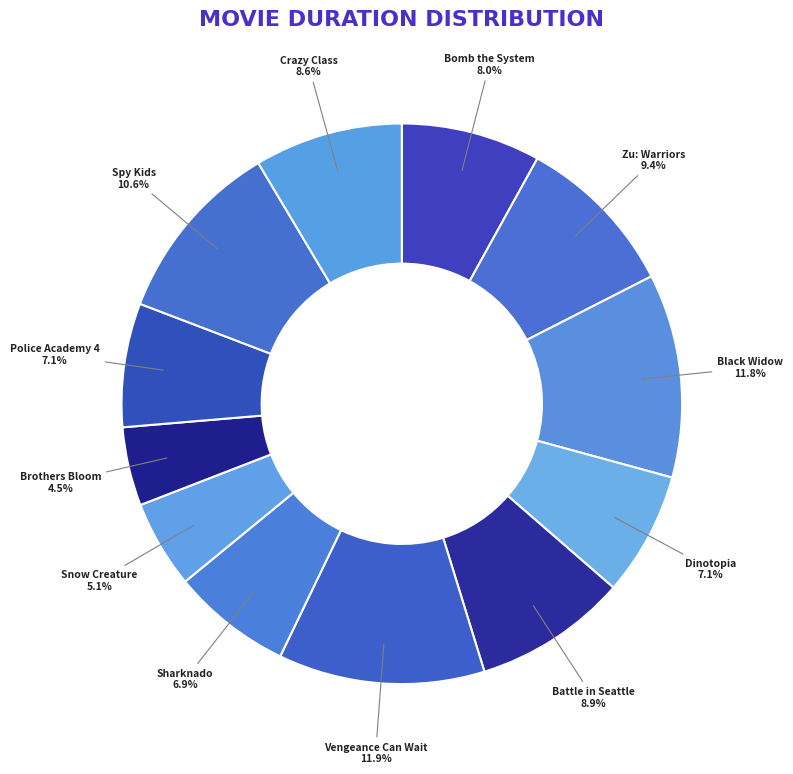

Combined, do Snow Creature and Zu: Warriors account for over 50%?

No